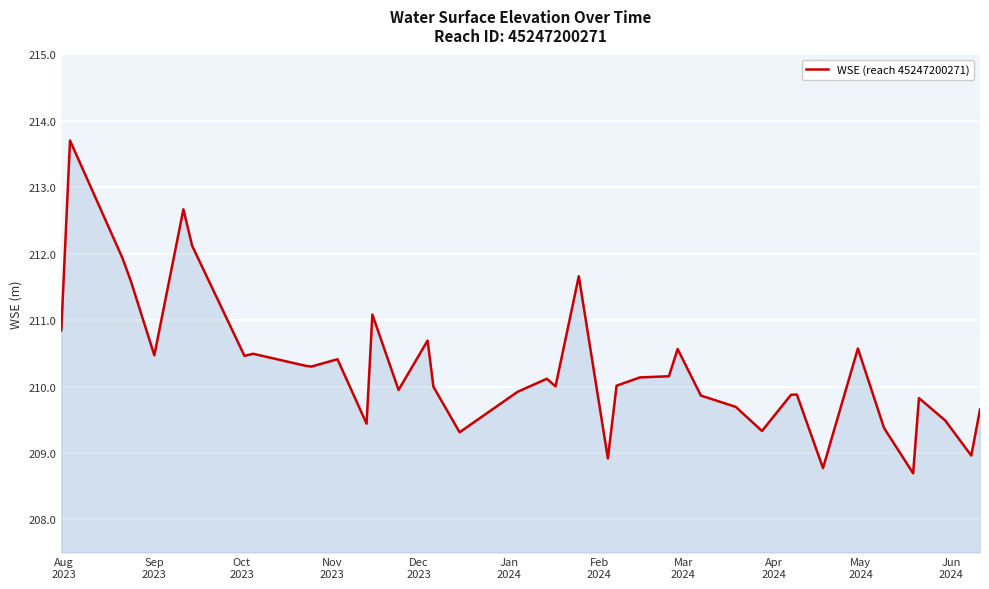

What is the difference between the maximum and minimum values?

5.0